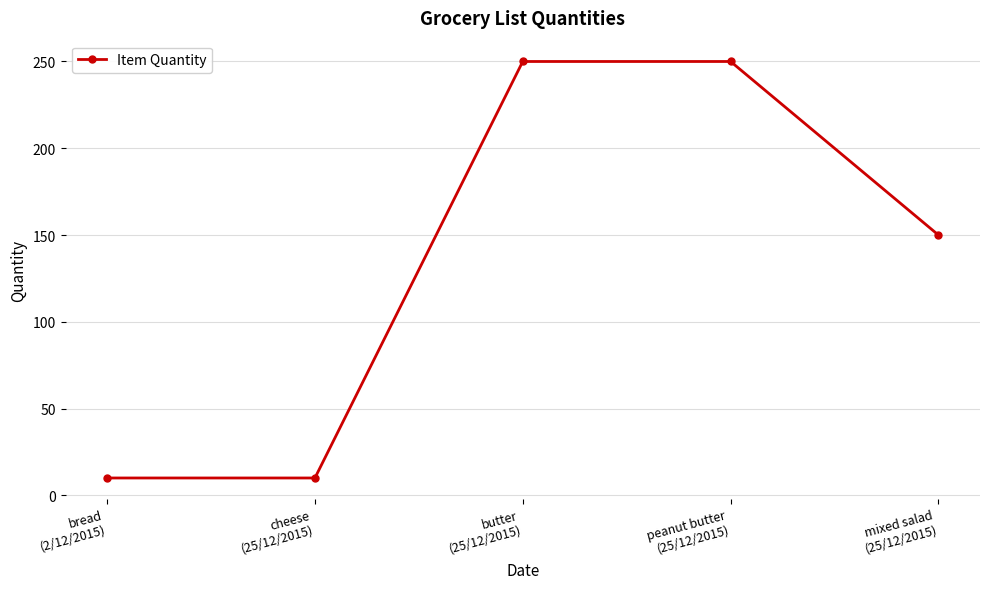

How many data points does each series have?

5